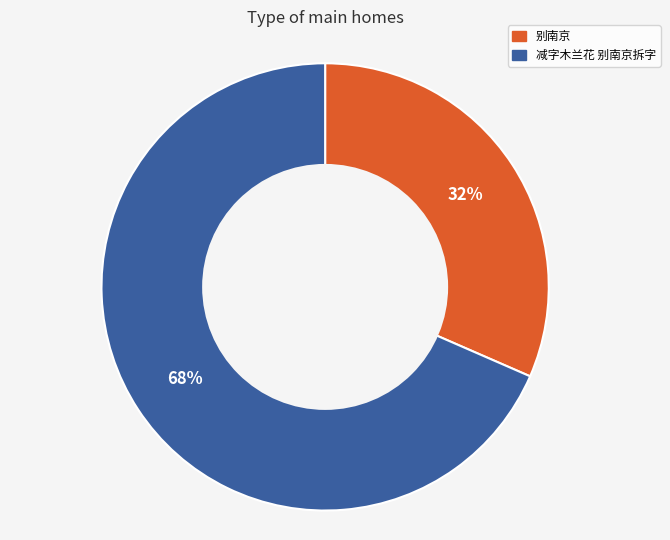

To the nearest percent, what is the combined percentage of 减字木兰花 别南京拆字 and 别南京?

100%